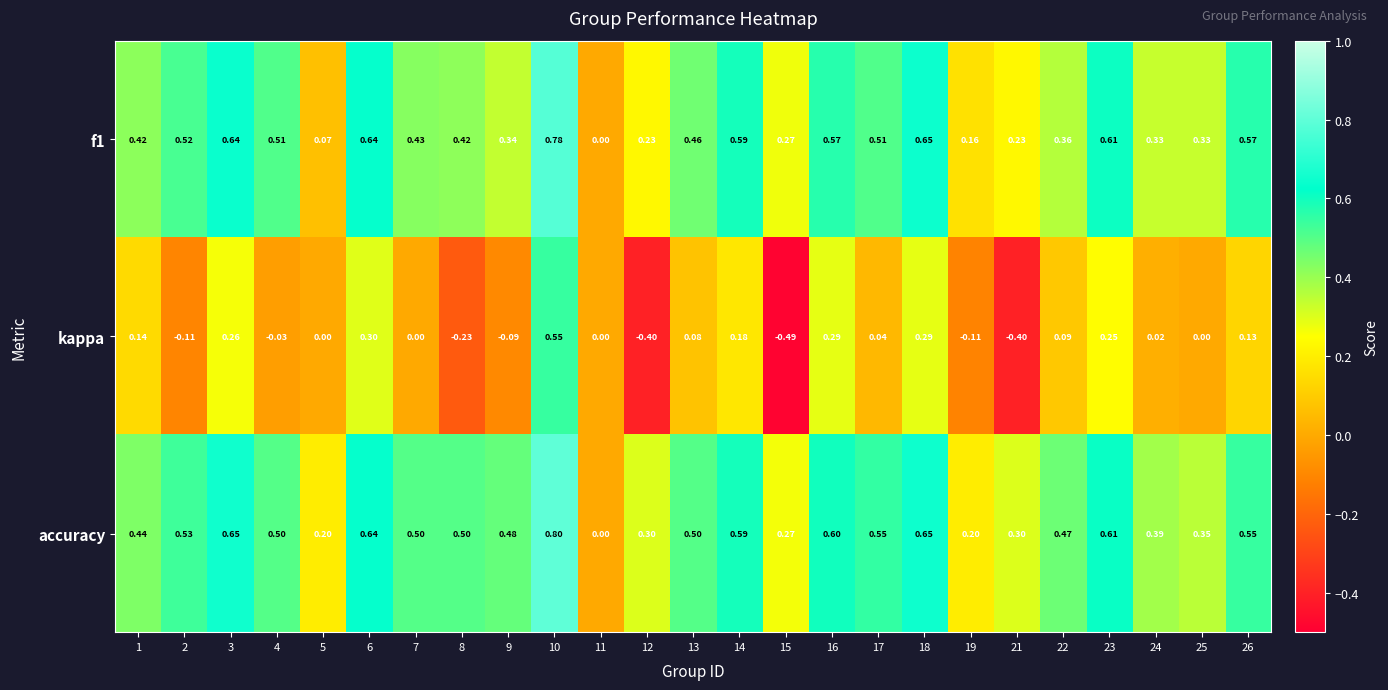

Which series has the largest total across all categories?

accuracy